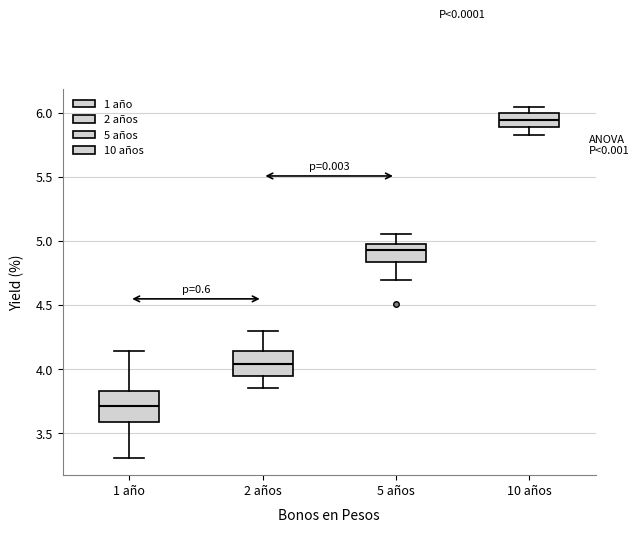

Where does the upper whisker of the box for 2 años end on the y-axis? The values are not printed on the chart, so give them approximately, as read against the axis.

4.30